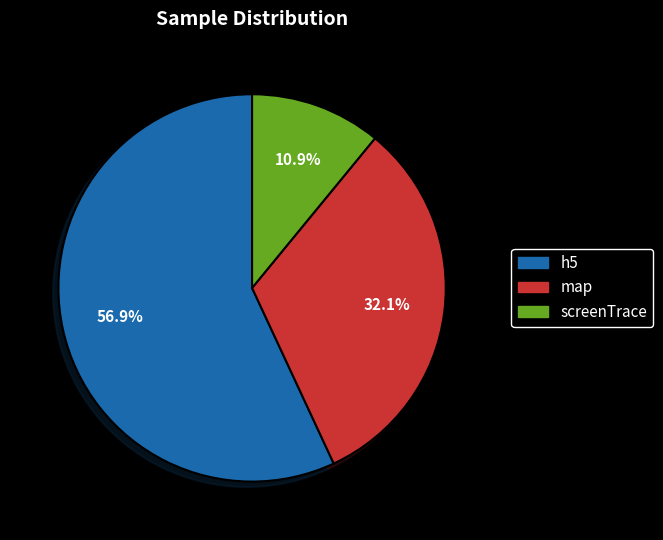

Is there any slice that represents more than half of the pie?

Yes